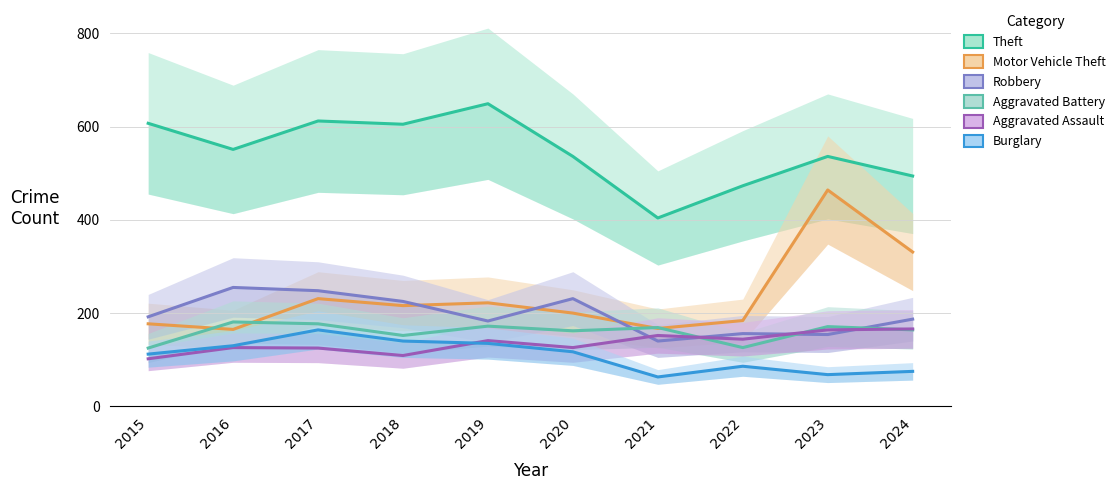

What is the value of the Motor Vehicle Theft point at the 3rd from the left?

231